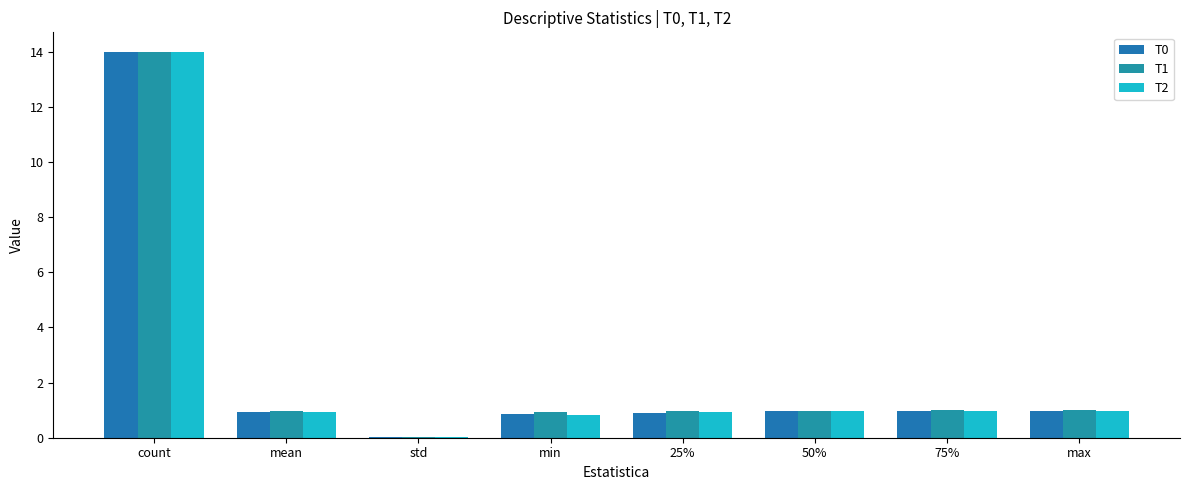

Which series has the largest total across all categories?

T1